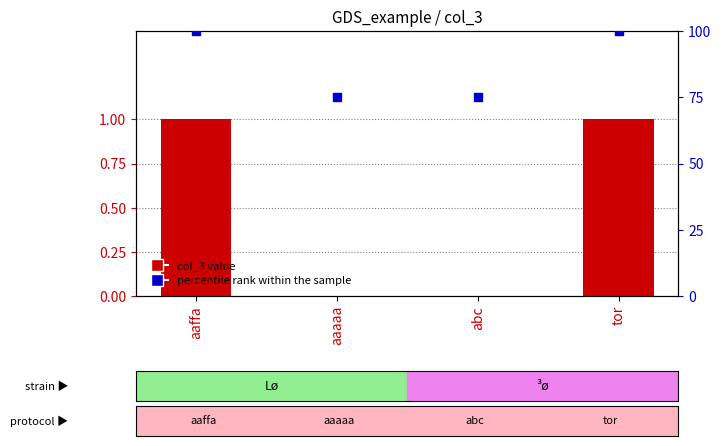

Which series reaches the minimum Y coordinate?

col_3